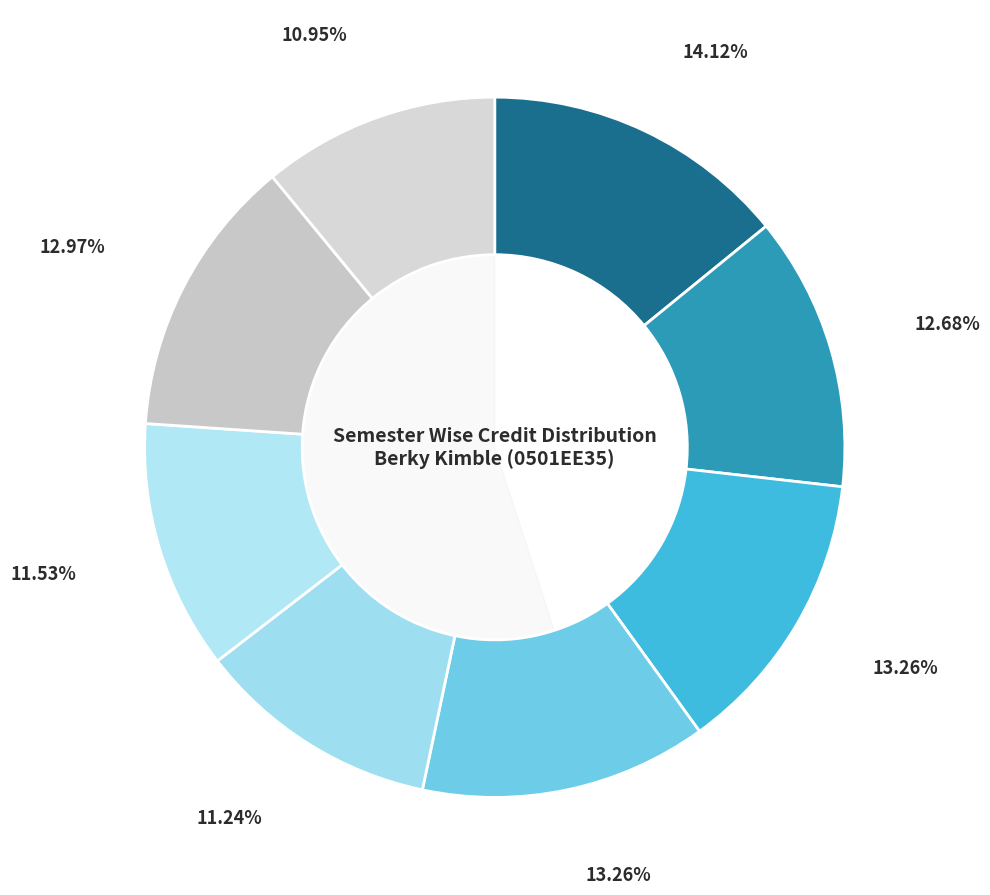

Is Semester 3 the majority of the pie?

No